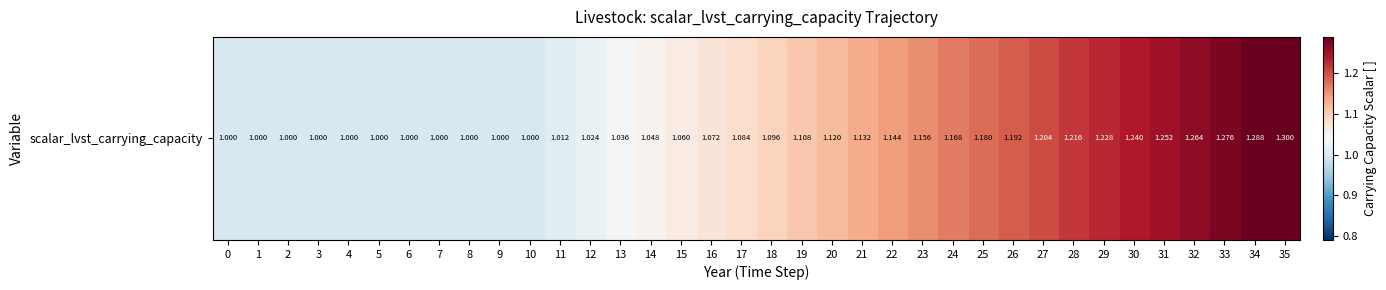

Which category has the highest value across all series?

35